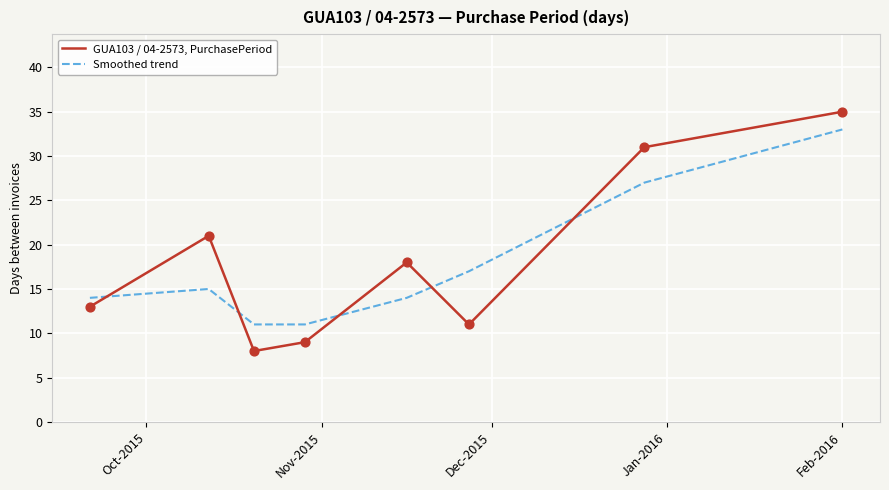

Rank the series by their average value, from lowest to highest.

Smoothed trend, GUA103 / 04-2573, PurchasePeriod